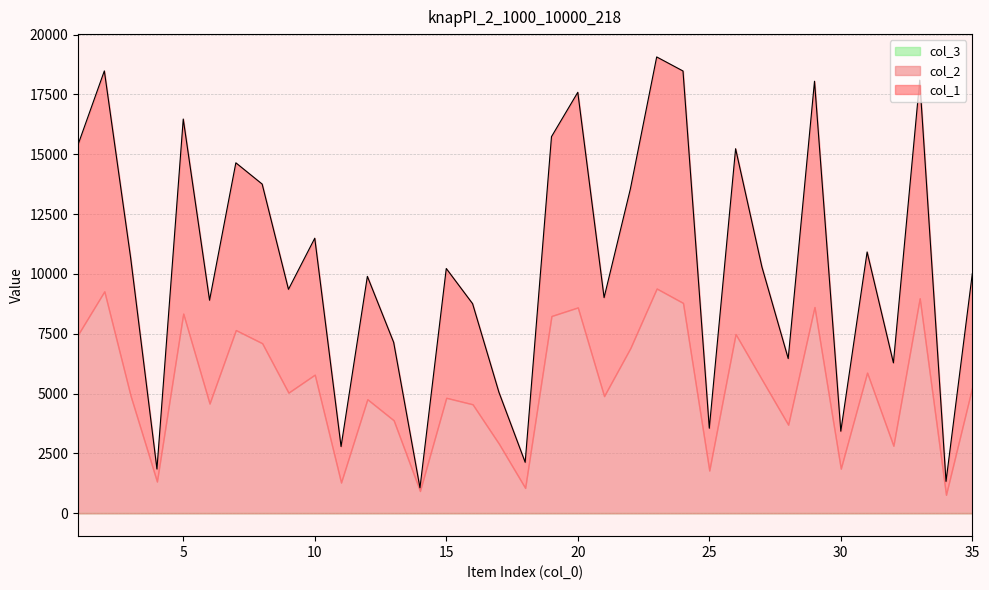

Does the chart have visible grid lines?

Yes